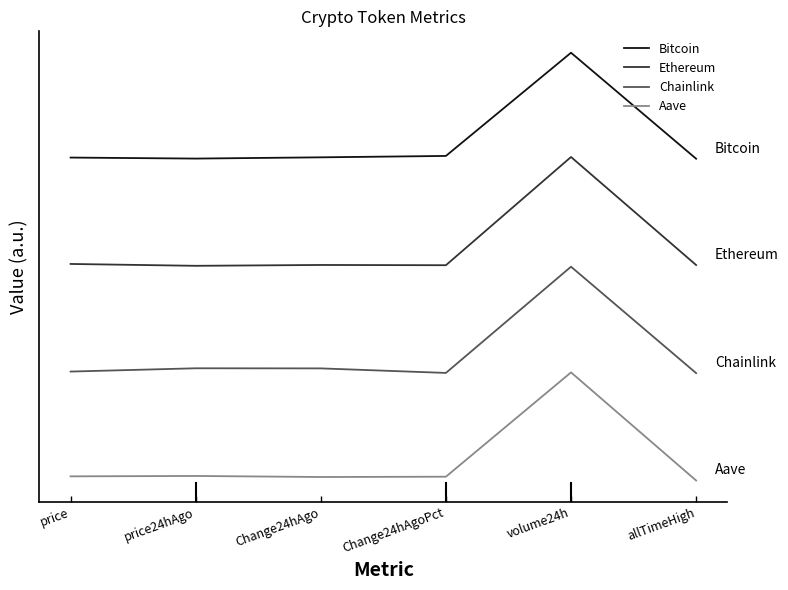

Reading right to left, list all the values displayed in this chart.

Bitcoin: allTimeHigh=3.0	volume24h=4.0	Change24hAgoPct=3.0	Change24hAgo=3.0	price24hAgo=3.0	price=3.0
Ethereum: allTimeHigh=2.0	volume24h=3.0	Change24hAgoPct=2.0	Change24hAgo=2.0	price24hAgo=2.0	price=2.0
Chainlink: allTimeHigh=1.0	volume24h=2.0	Change24hAgoPct=1.0	Change24hAgo=1.0	price24hAgo=1.0	price=1.0
Aave: allTimeHigh=-0.0	volume24h=1.0	Change24hAgoPct=-0.0	Change24hAgo=-0.0	price24hAgo=0.0	price=0.0